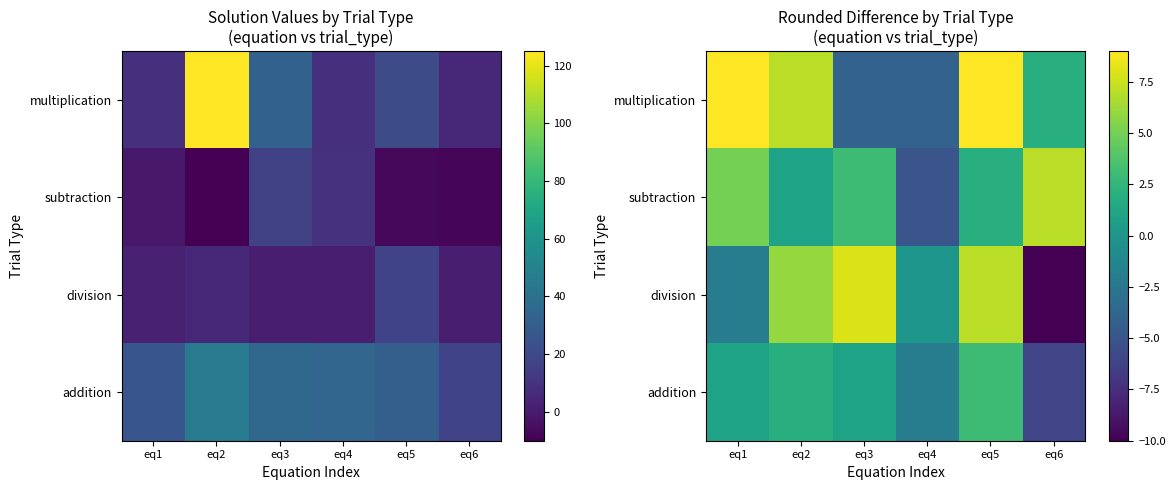

Rank the series by their average value, from lowest to highest.

addition, division, subtraction, multiplication